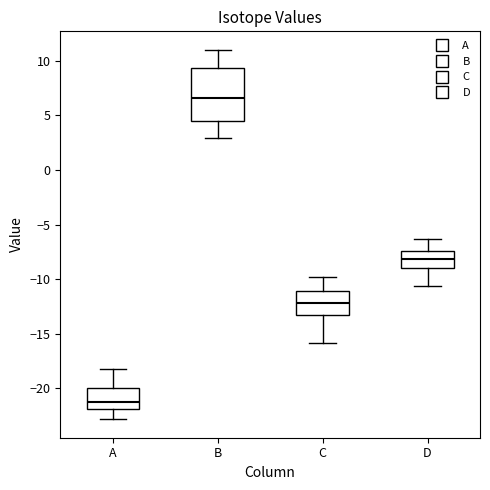

Reading left to right, transcribe this box plot: for each box, give where its median line is, the range the box spans, and where its two whiskers end, as read against the y-axis. The values are not printed on the chart, so give them approximately, as read against the axis.

A: median -21.5, box -22.0 to -20.0, whiskers -23.0 to -18.0
B: median 6.5, box 4.5 to 9.5, whiskers 3.0 to 11.0
C: median -12.0, box -13.0 to -11.0, whiskers -16.0 to -10.0
D: median -8.0, box -9.0 to -7.5, whiskers -10.5 to -6.5